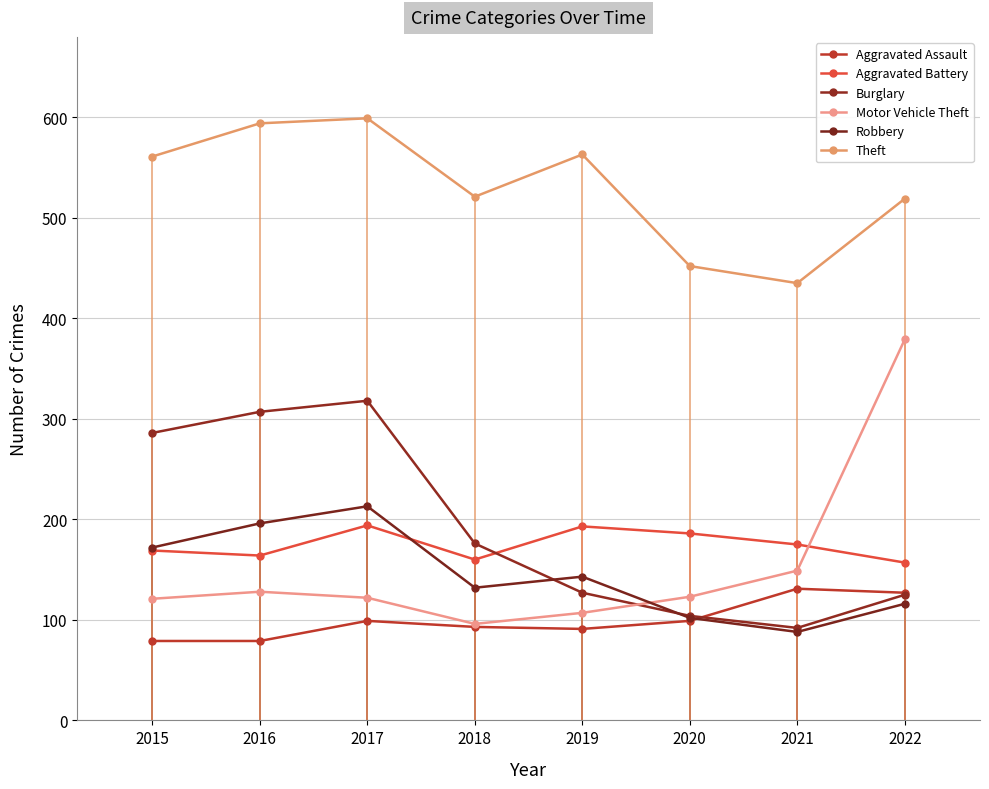

Which series has the largest range (max minus min)?

Motor Vehicle Theft